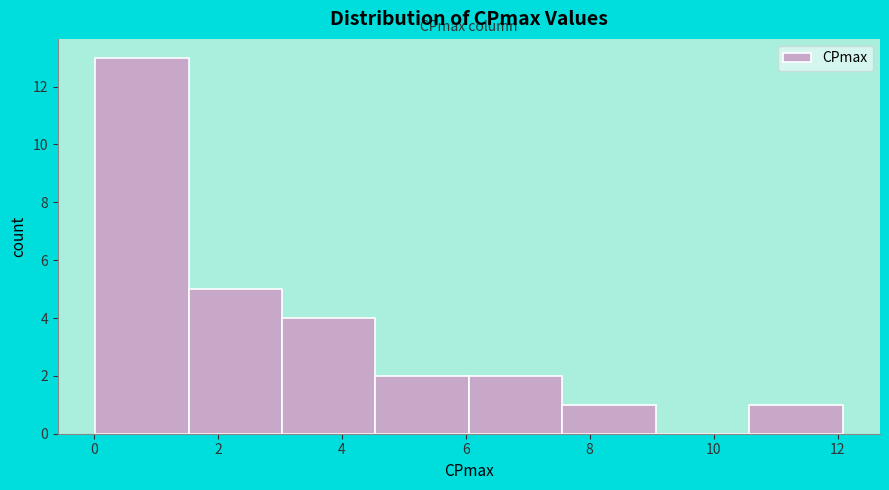

Reading left to right, list every bar in this chart as the range it spans on the x-axis followed by its height. Neither the bar edges nor the heights are printed on the chart, so give them approximately, as read against the axes.

0.0 to 1.6: 13
1.6 to 3.0: 5
3.0 to 4.6: 4
4.6 to 6.0: 2
6.0 to 7.6: 2
7.6 to 9.0: 1
9.0 to 10.6: 0
10.6 to 12.0: 1